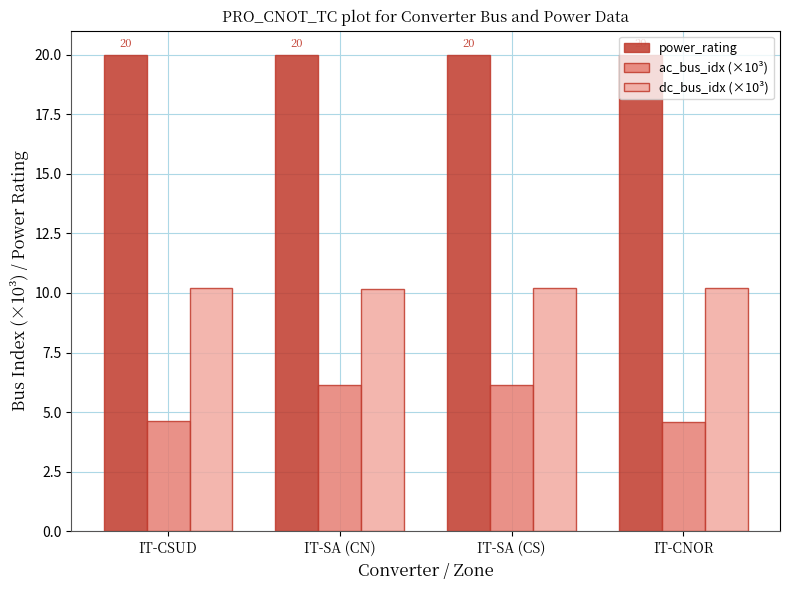

Read the ac_bus_idx (×10³) value at IT-CSUD.

4.6